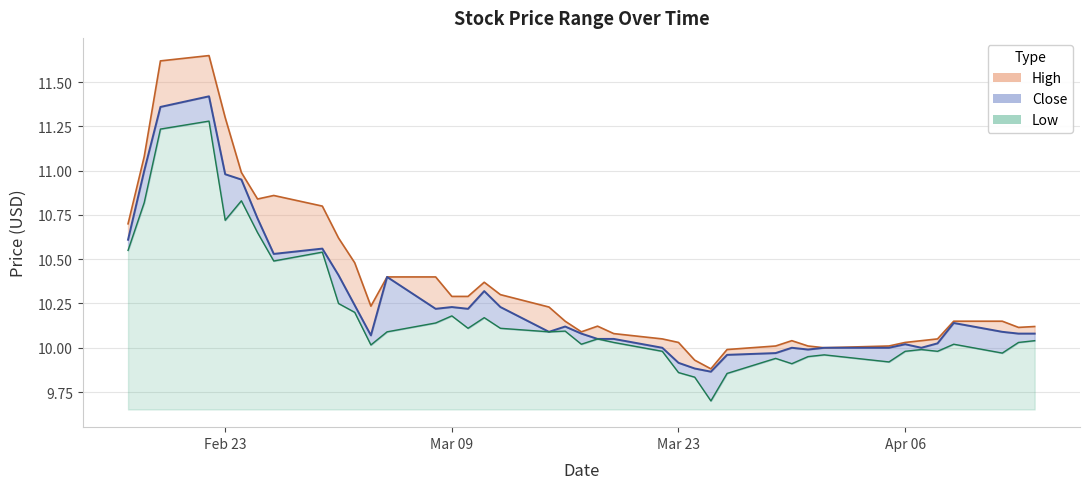

What is the difference between the Close values at 2021-03-08 and 2021-02-17?

0.4